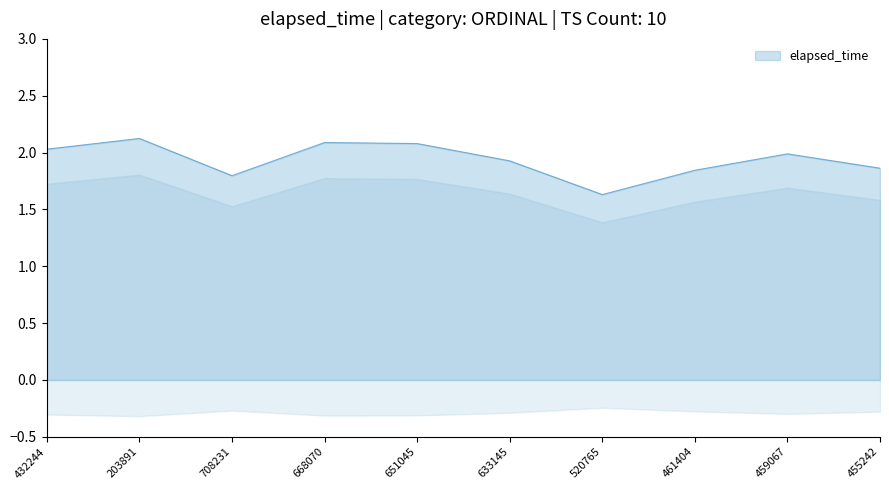

List the labels in order of value, largest first.

203891, 668070, 651045, 432244, 459067, 633145, 455242, 461404, 708231, 520765